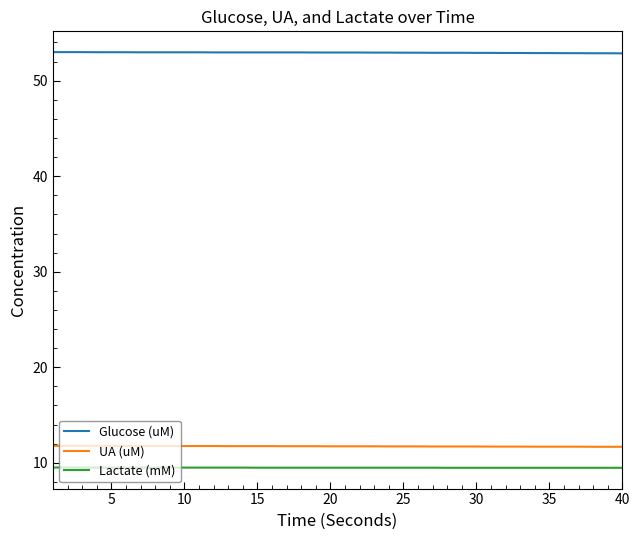

List the series in order of their peak value, highest first.

Glucose (uM), UA (uM), Lactate (mM)